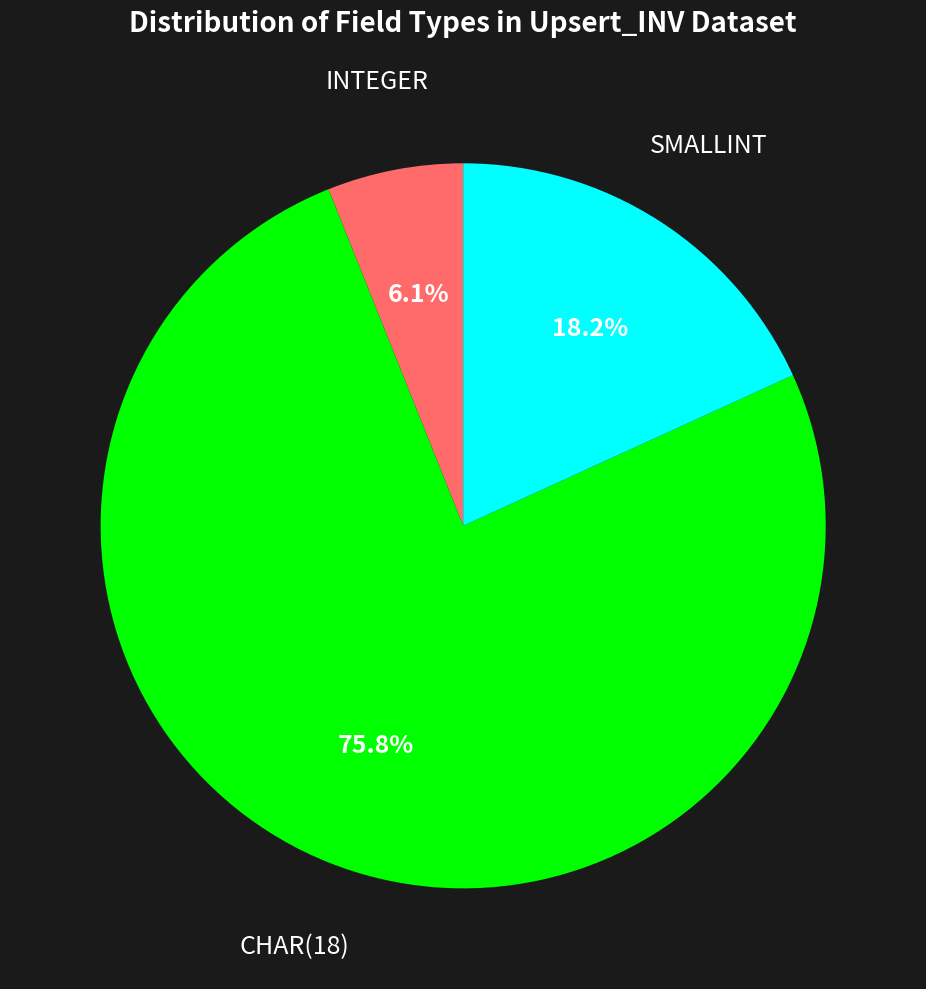

Is there any slice that represents more than half of the pie?

Yes